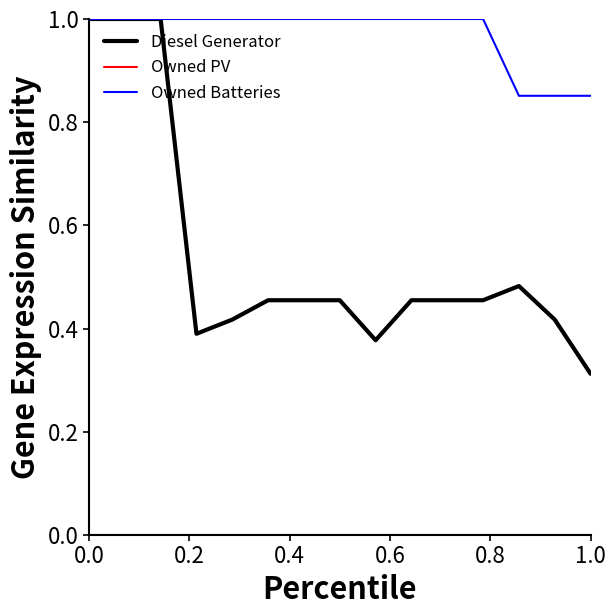

What is the maximum value shown in the chart?

1.0